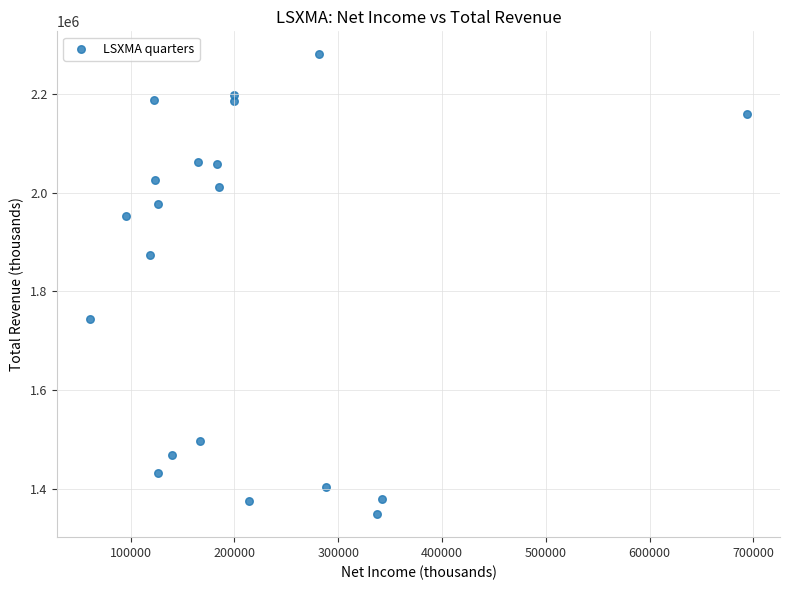

What is the range of Y values (max minus min)?

933000